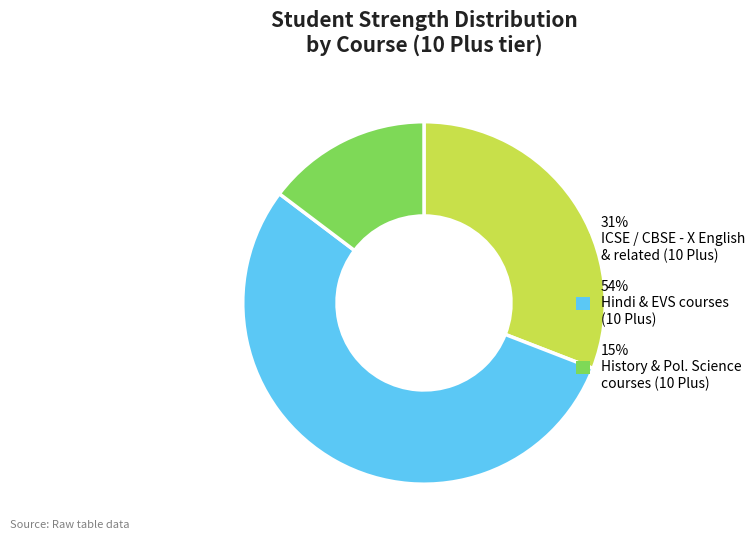

Between 54% Hindi & EVS courses (10 Plus) and 31% ICSE / CBSE - X English & related (10 Plus), which is larger?

54% Hindi & EVS courses (10 Plus)